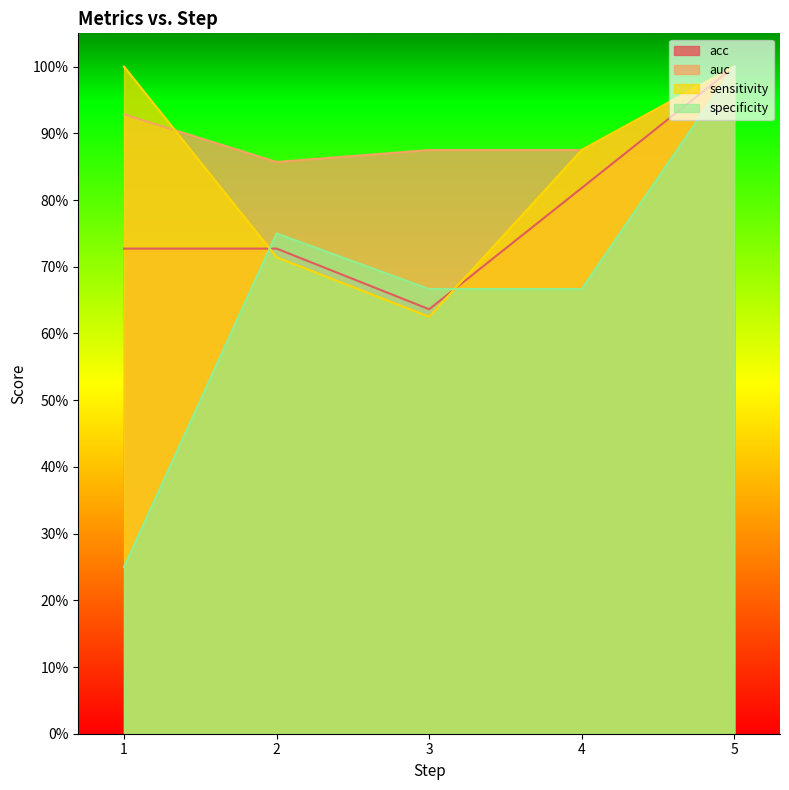

The specificity series shows 1.1 at 2. True or false?

False